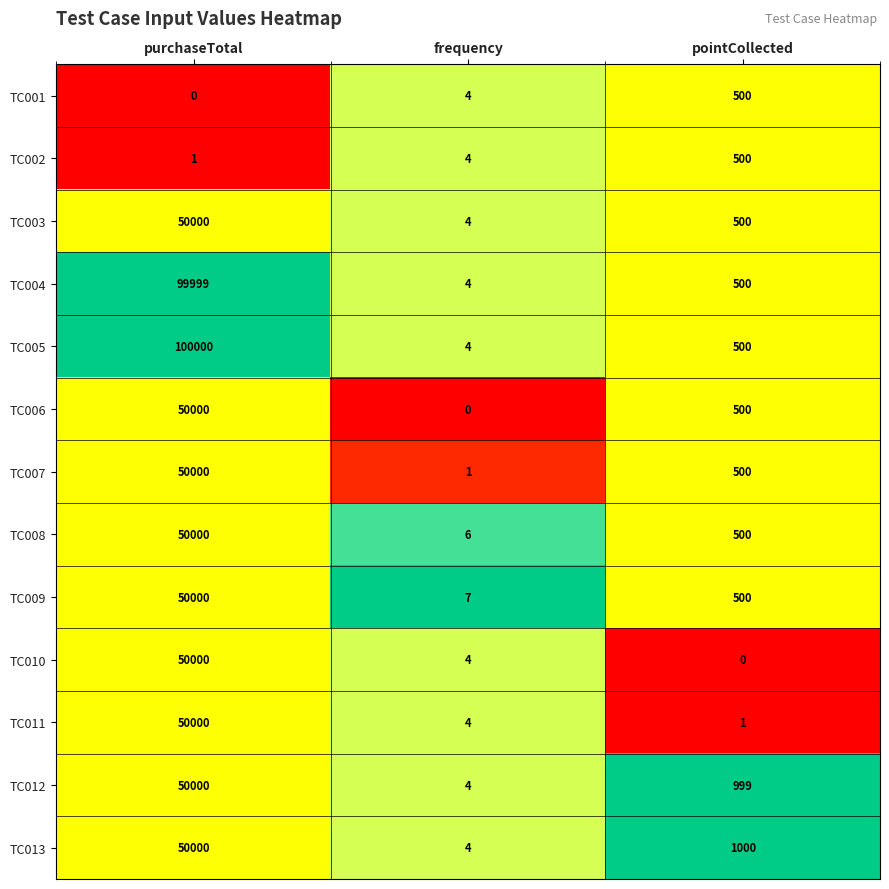

What is the sum of the TC009 values at purchaseTotal and pointCollected?

50500